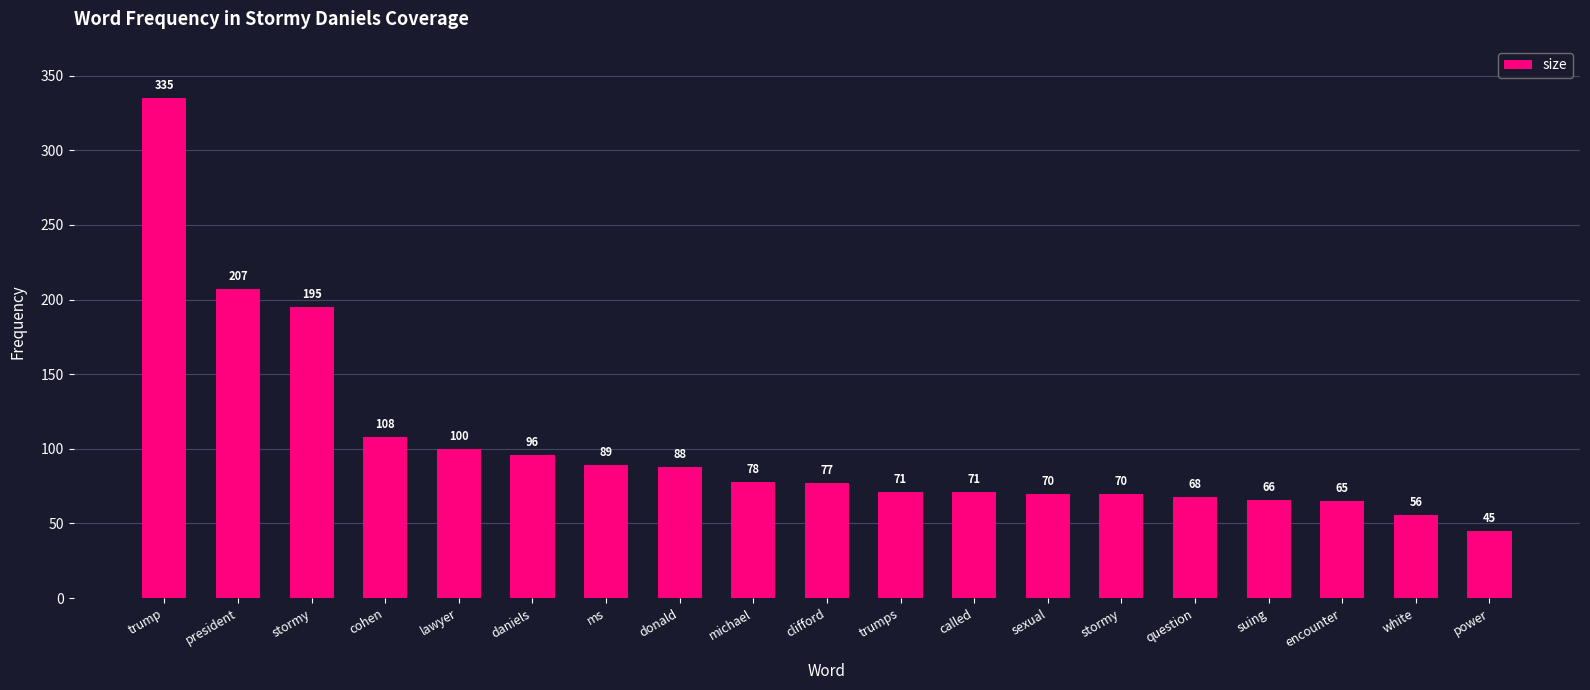

At which label is the value closest to 190?

stormy